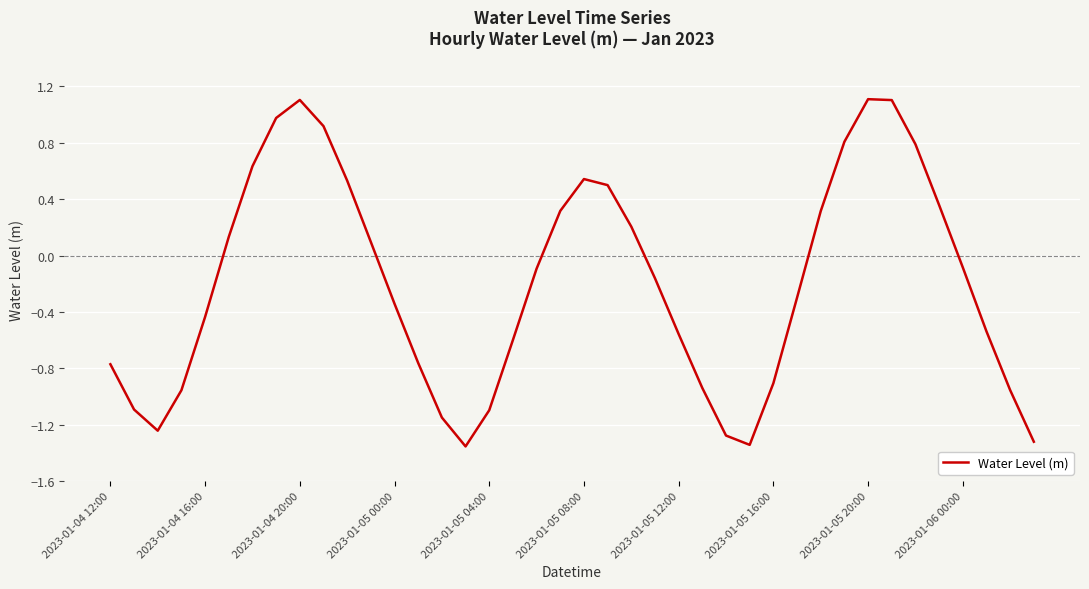

What is the difference between the maximum and minimum values?

2.5